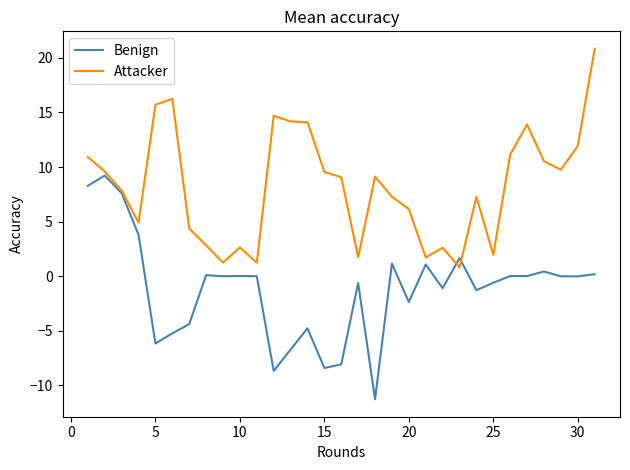

Rank the series by their average value, from highest to lowest.

Attacker, Benign